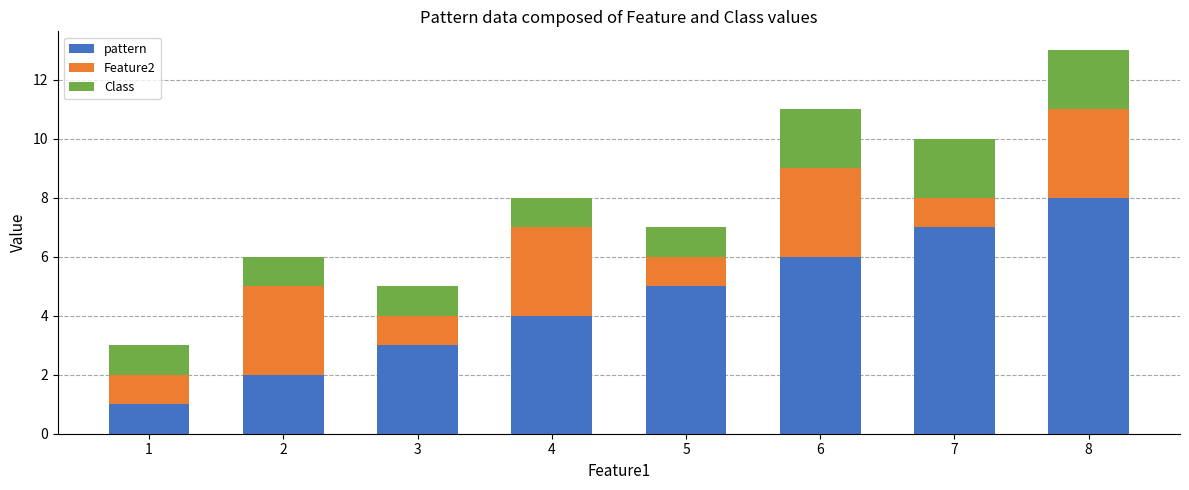

List the labels in order of pattern value, largest first.

8, 7, 6, 5, 4, 3, 2, 1